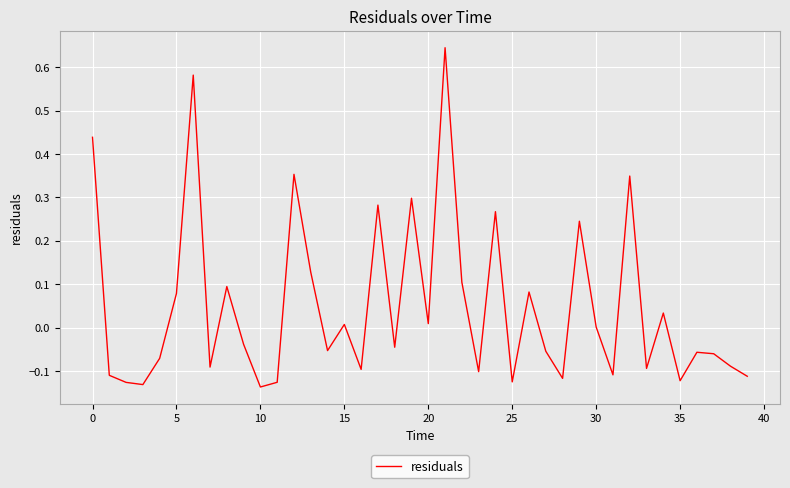

What is the difference between the maximum and minimum values?

0.8